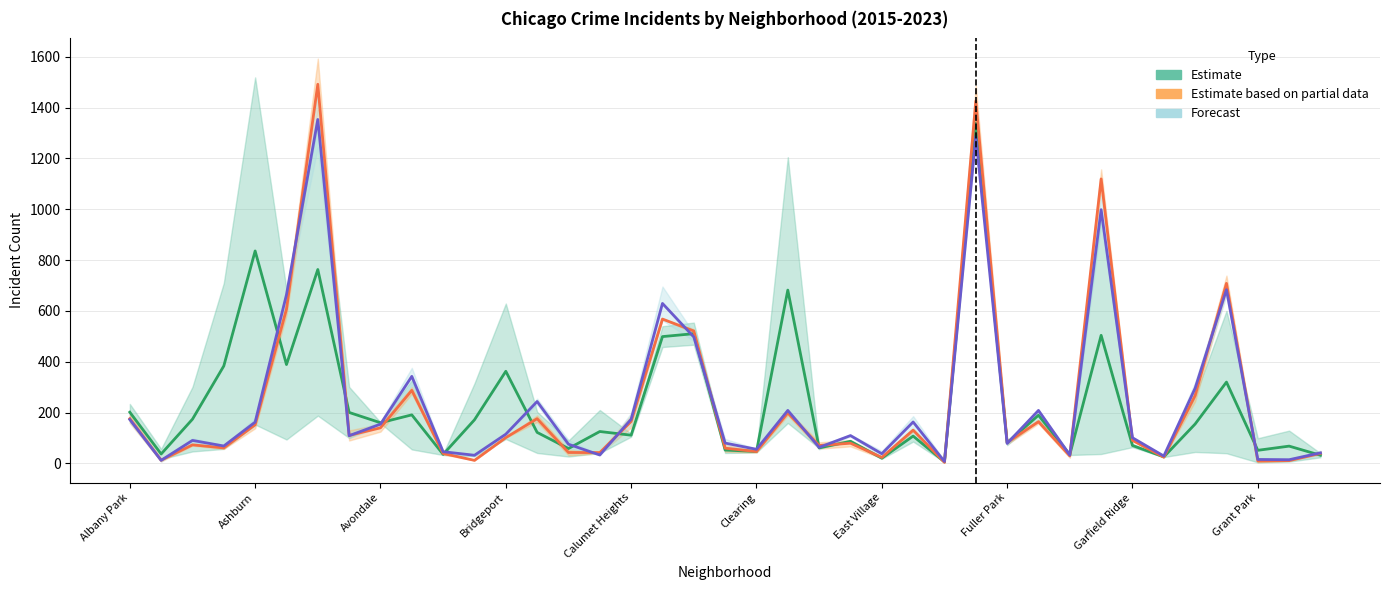

What is the difference between the maximum and second lowest values in the Estimate series?

1319.0